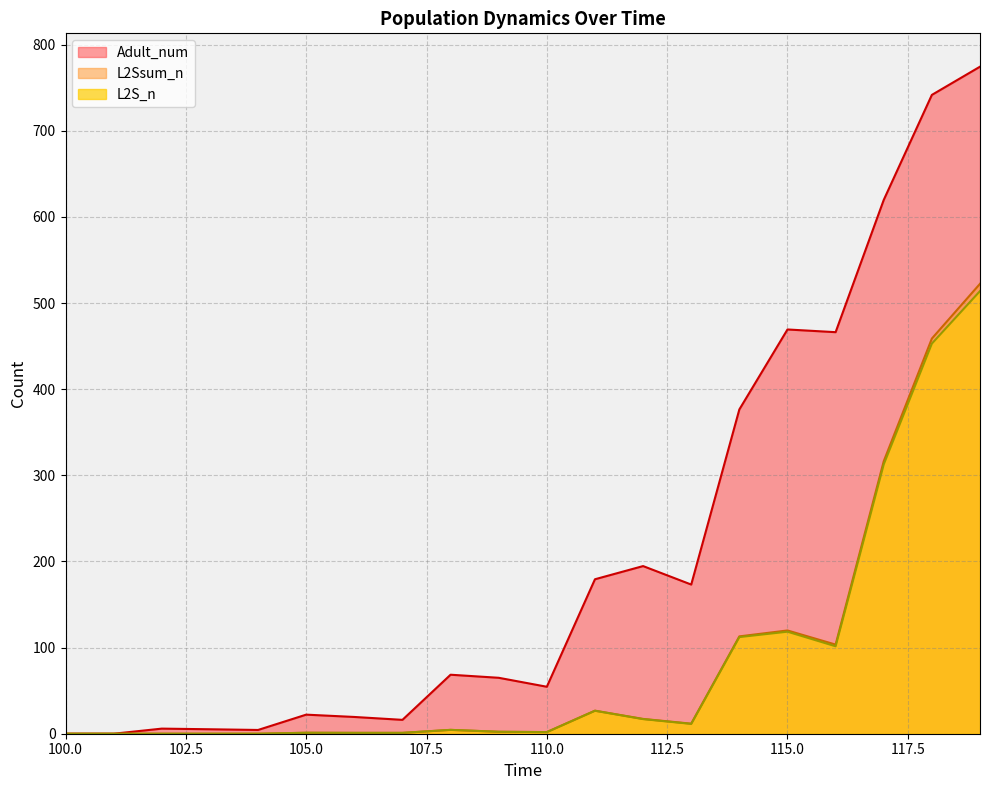

How many lines are shown in the chart?

3